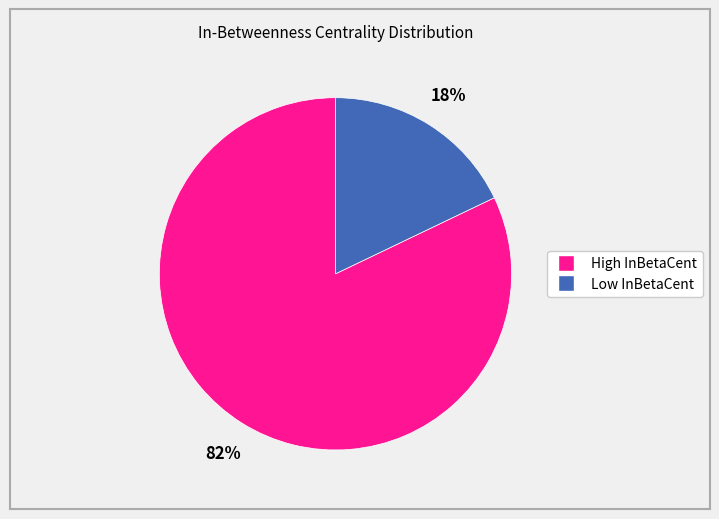

Count the number of slices in the pie.

2